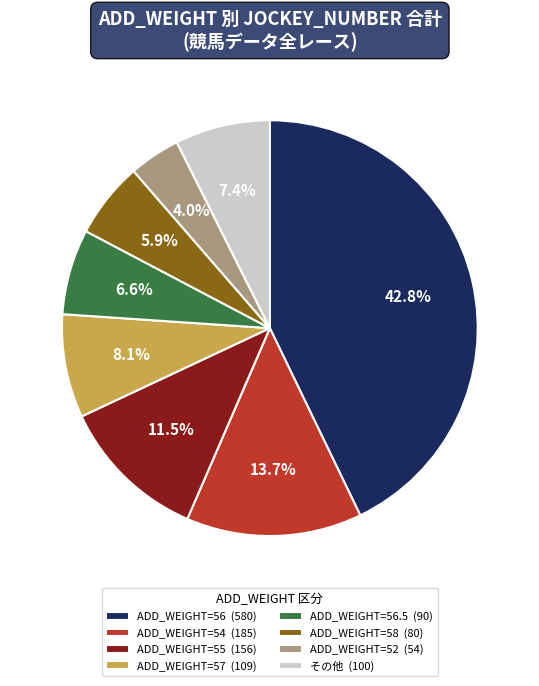

Rank the categories by value from lowest to highest.

ADD_WEIGHT=52 (54), ADD_WEIGHT=58 (80), ADD_WEIGHT=56.5 (90), その他 (100), ADD_WEIGHT=57 (109), ADD_WEIGHT=55 (156), ADD_WEIGHT=54 (185), ADD_WEIGHT=56 (580)